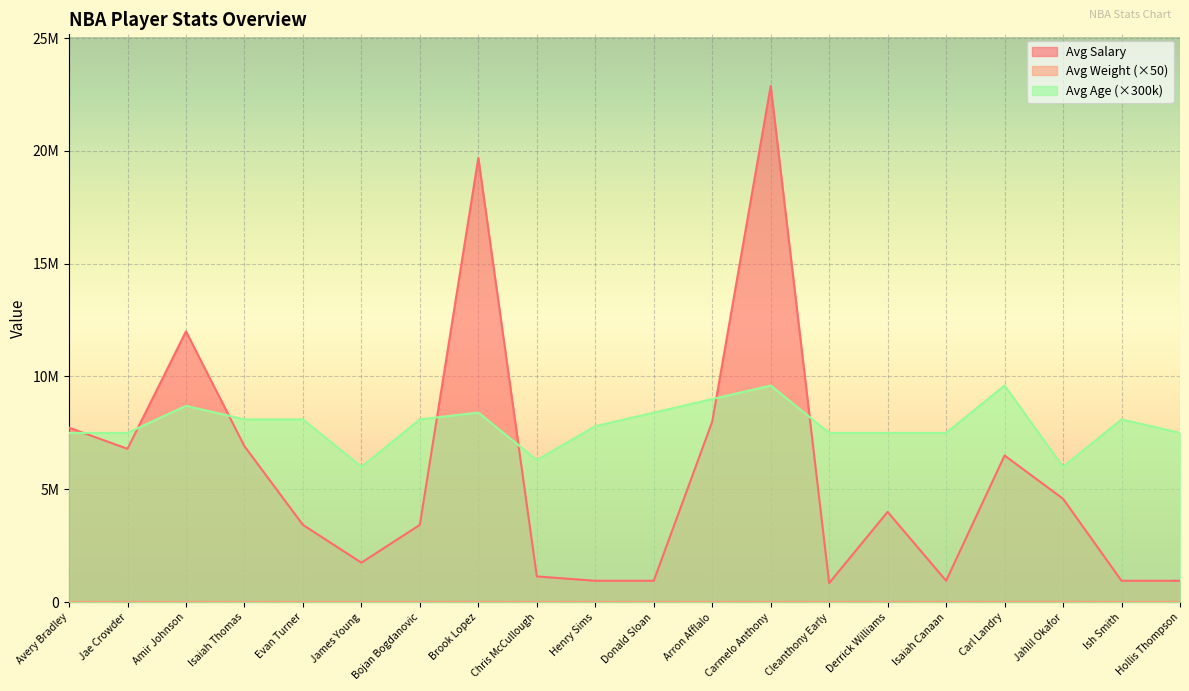

Which category has the highest value across all series?

Carmelo Anthony